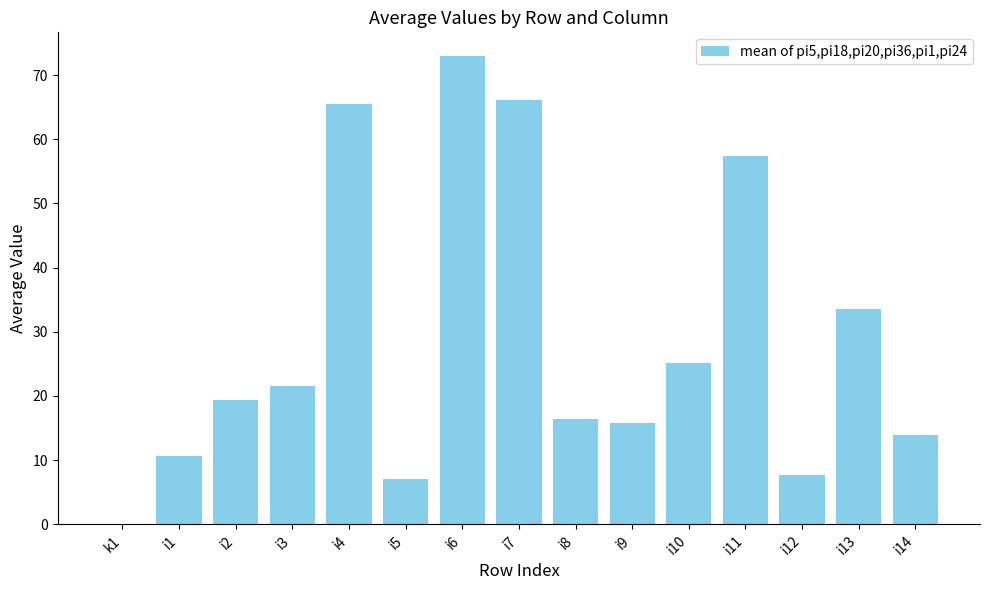

Reading right to left, transcribe all the data shown in this chart.

13.8	33.5	7.7	57.3	25.2	15.8	16.3	66.2	73.0	7.0	65.5	21.5	19.3	10.7	0.0